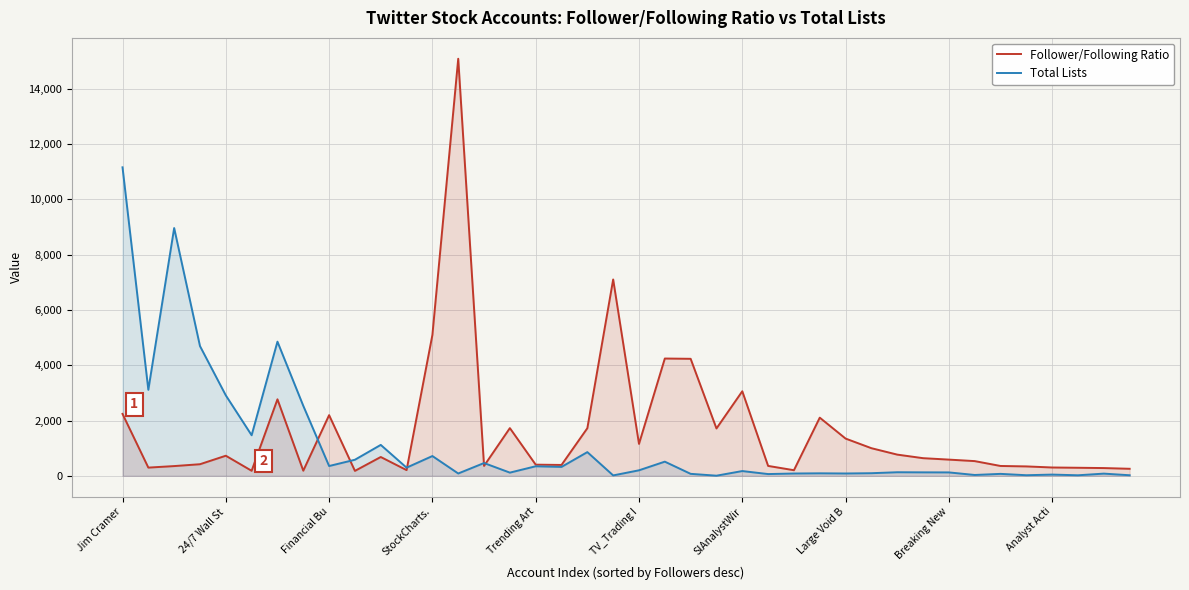

At Large Void B, list the series in order from largest to smallest.

Follower/Following Ratio, Total Lists